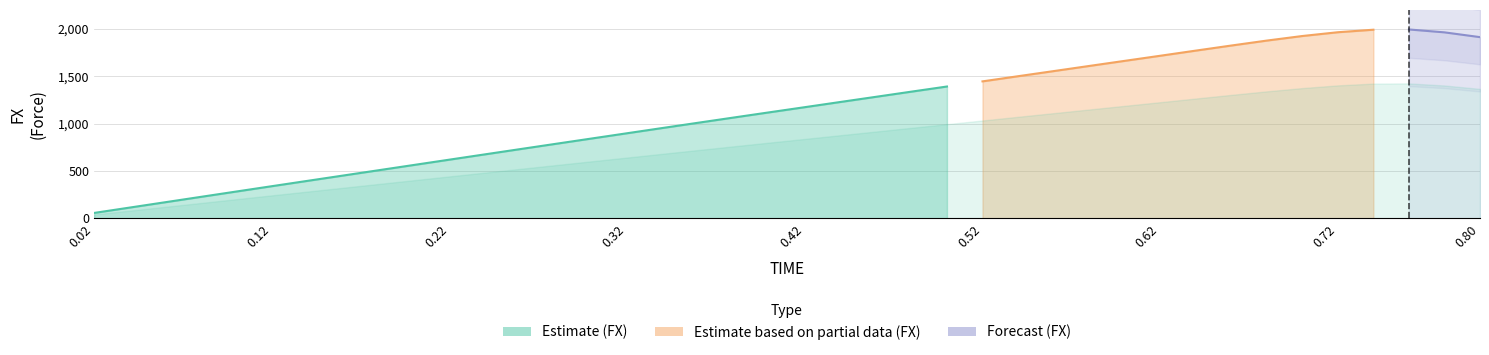

Is it true that the value at 0.02 is 1213.3?

False